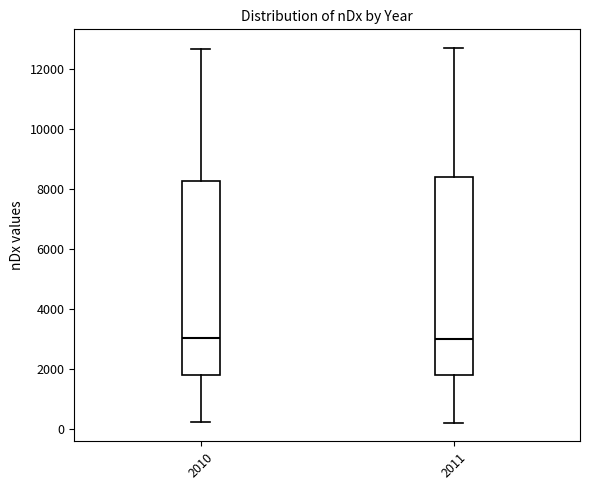

Where does the median line of the box at x = 2011 sit on the y-axis? The values are not printed on the chart, so give them approximately, as read against the axis.

3000